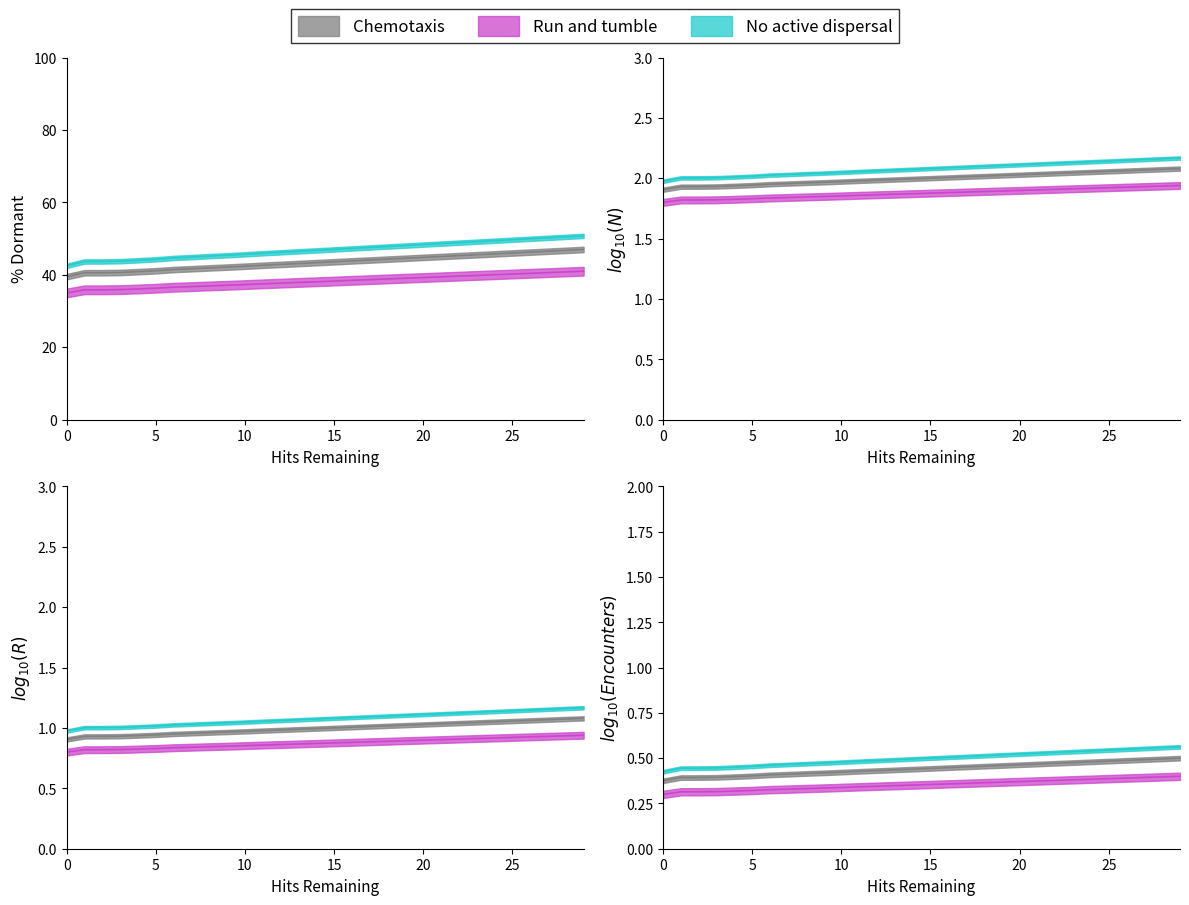

True or false: Hits remaining Set2 and Hits remaining Set1 intersect in this chart.

False